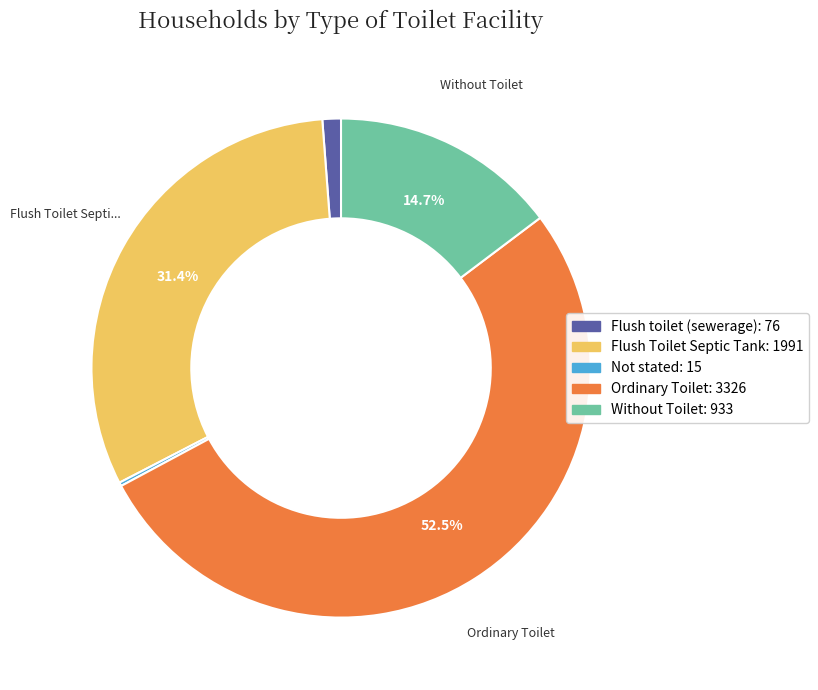

Which slice is the largest?

Ordinary Toilet